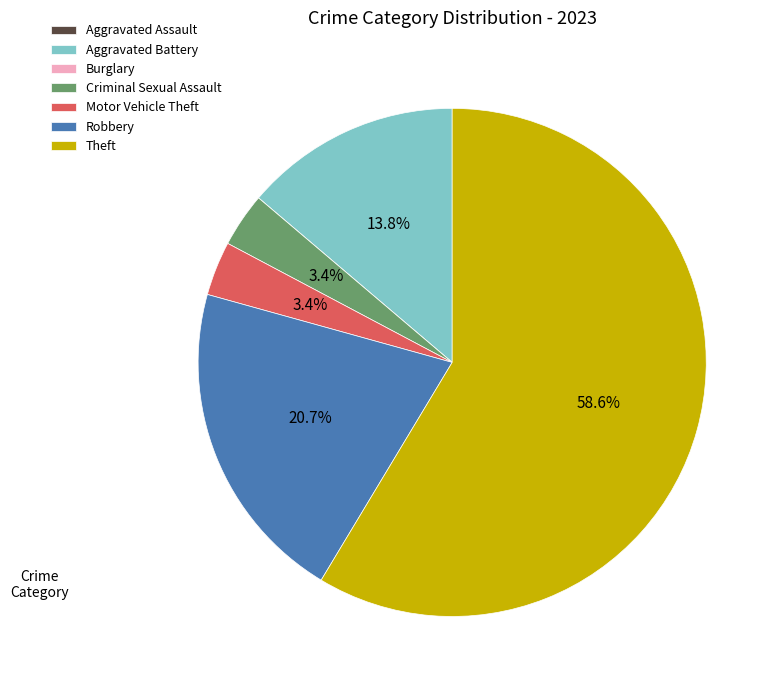

The Robbery slice represents 21% of the pie. True or false?

True